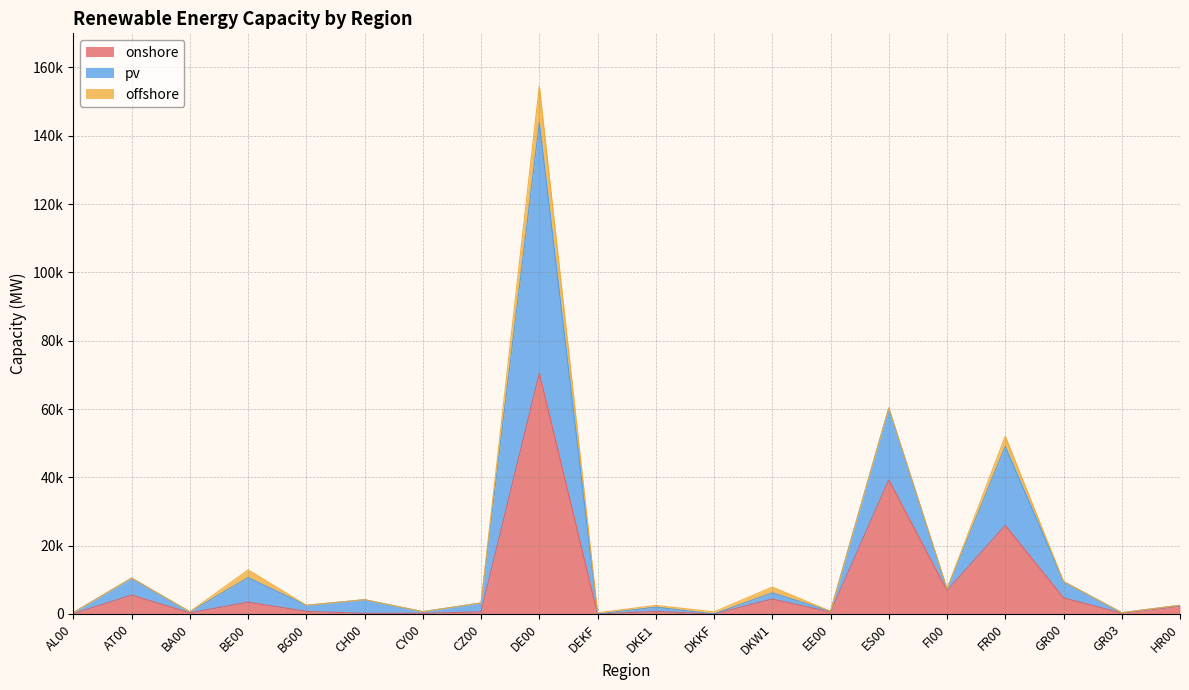

What is the difference between the pv values at BG00 and DKKF?

1929.2